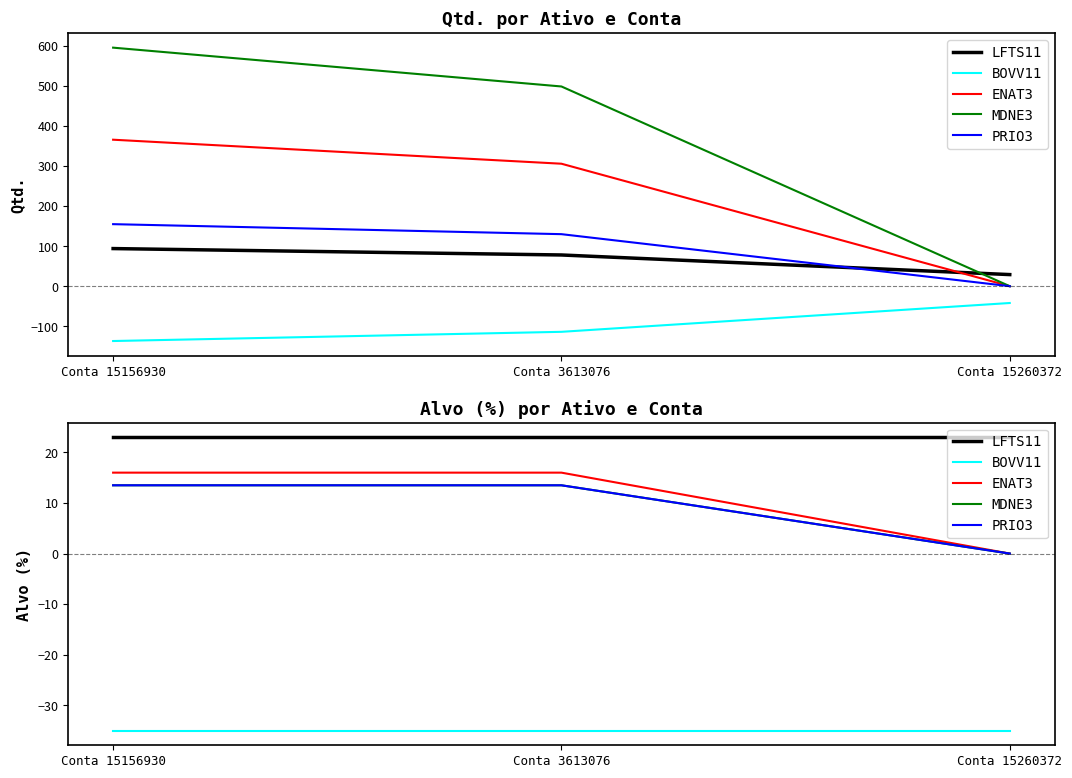

What is the spread (max minus min) of values at Conta 15260372?

58.0